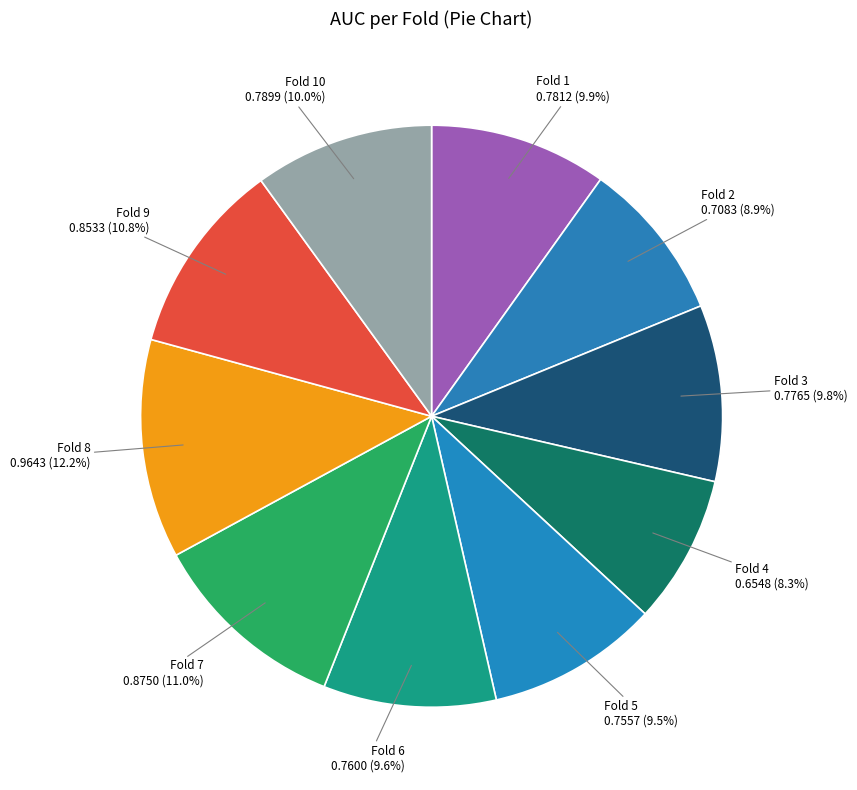

How many segments does this pie chart have?

10